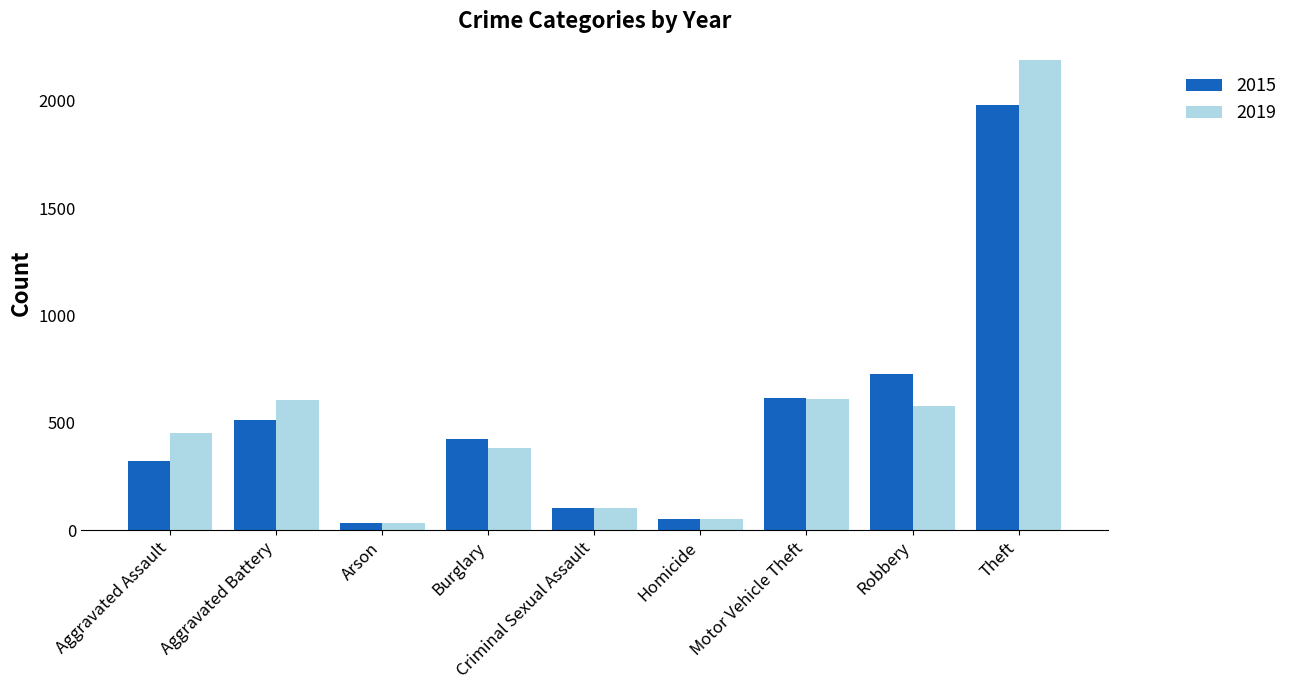

What is the sum of all 2015 values?

4771